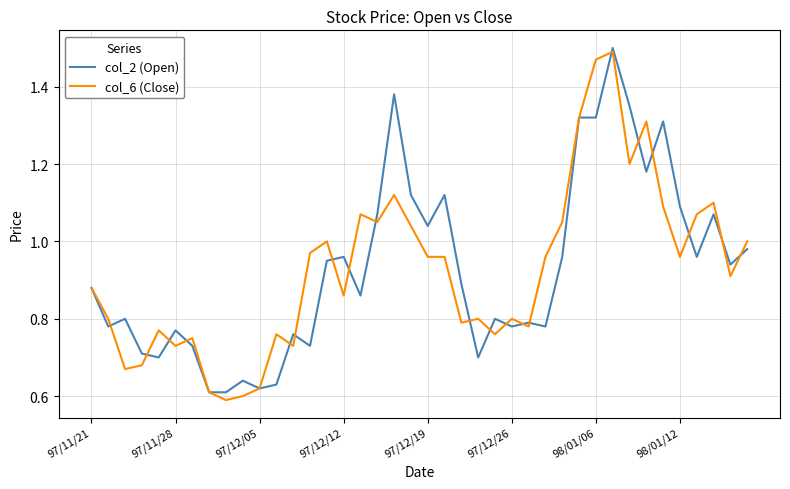

Rank the series by their average value, from lowest to highest.

col_6 (Close), col_2 (Open)